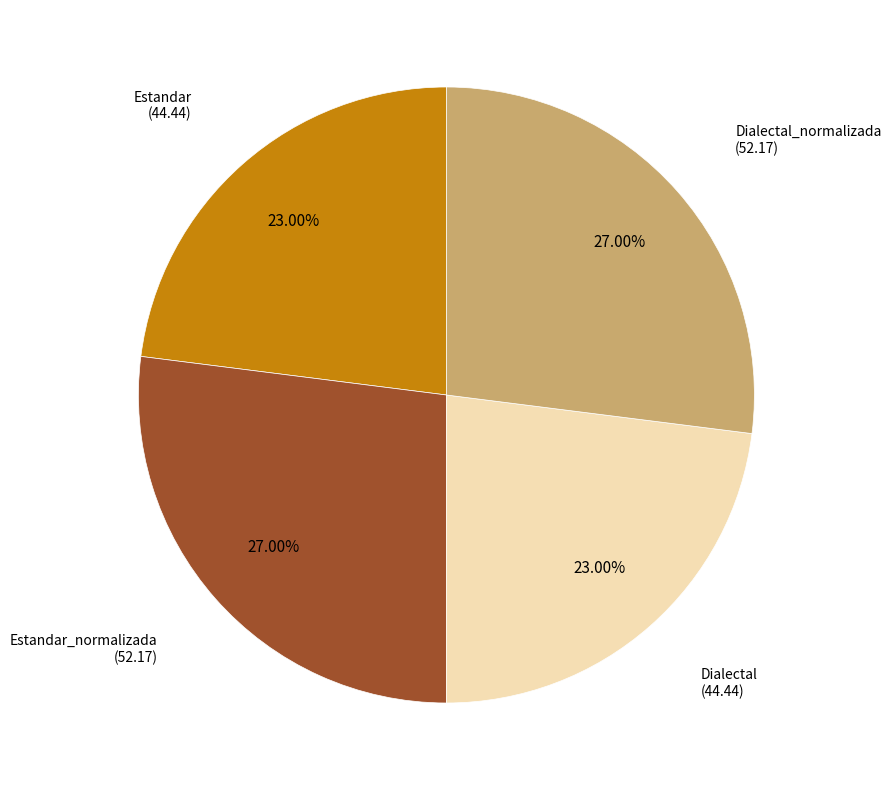

Is there any slice that represents more than half of the pie?

No